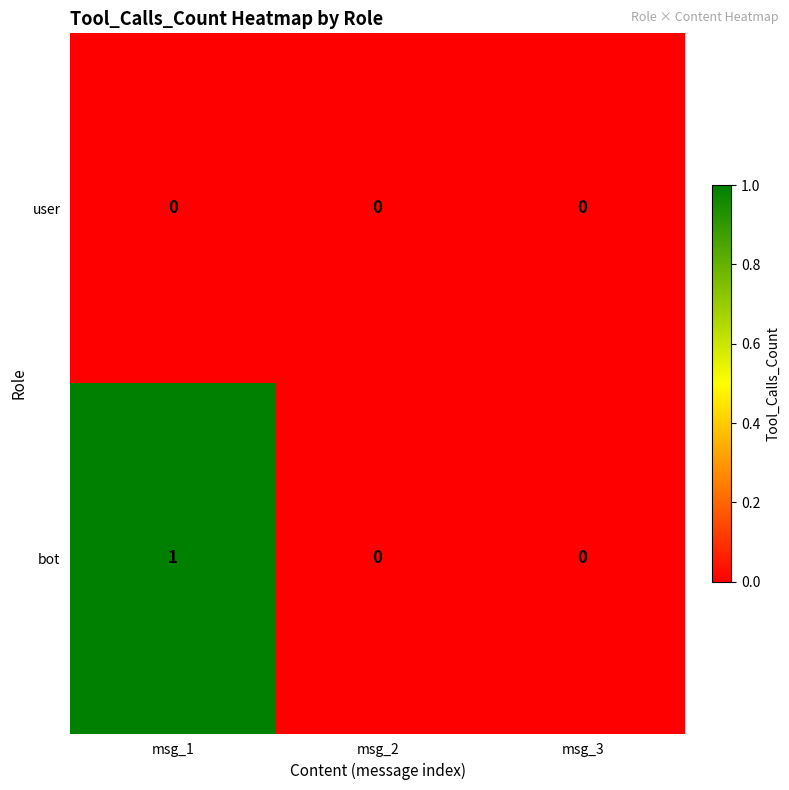

At msg_1, list the series in order from smallest to largest.

user, bot